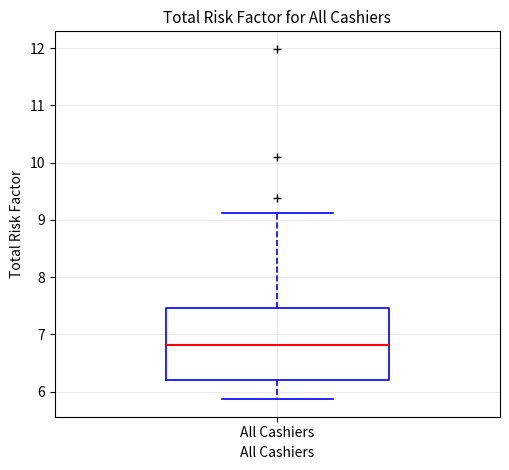

Where is the upper edge of the box for All Cashiers on the y-axis? The values are not printed on the chart, so give them approximately, as read against the axis.

7.5